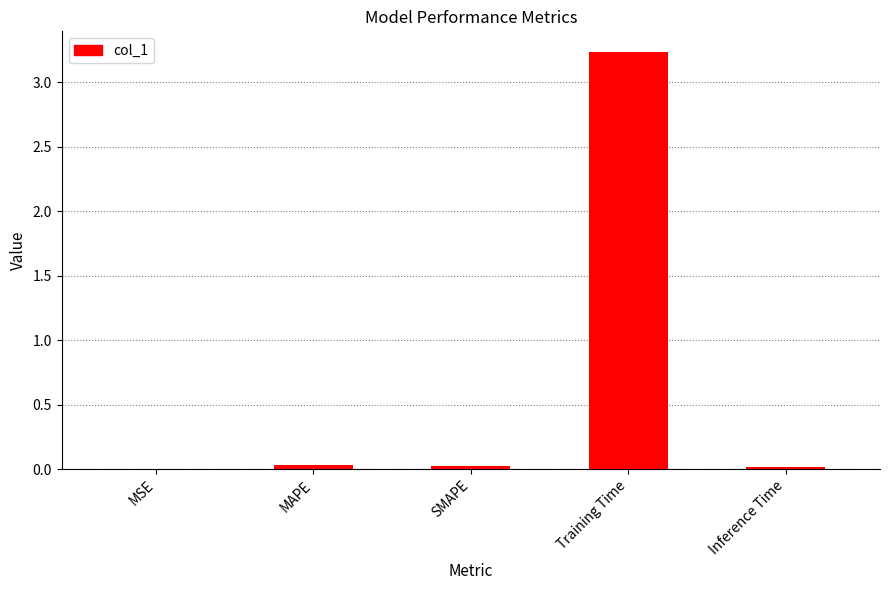

Are the bars horizontal?

No